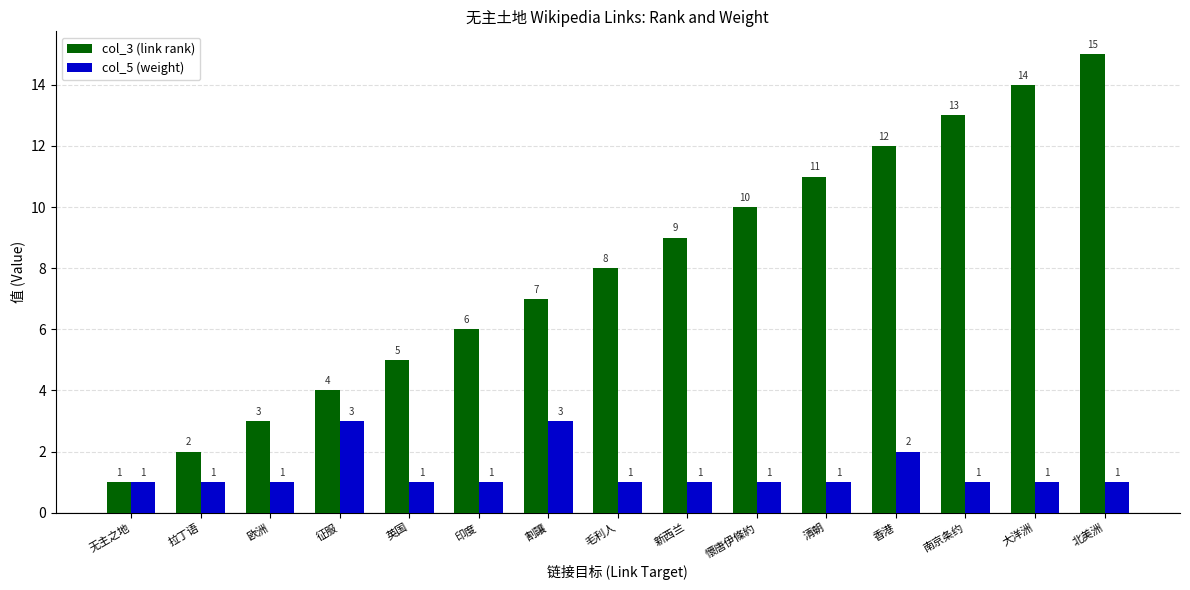

True or false: col_3 (link rank) has a value of 6 at 北美洲.

False